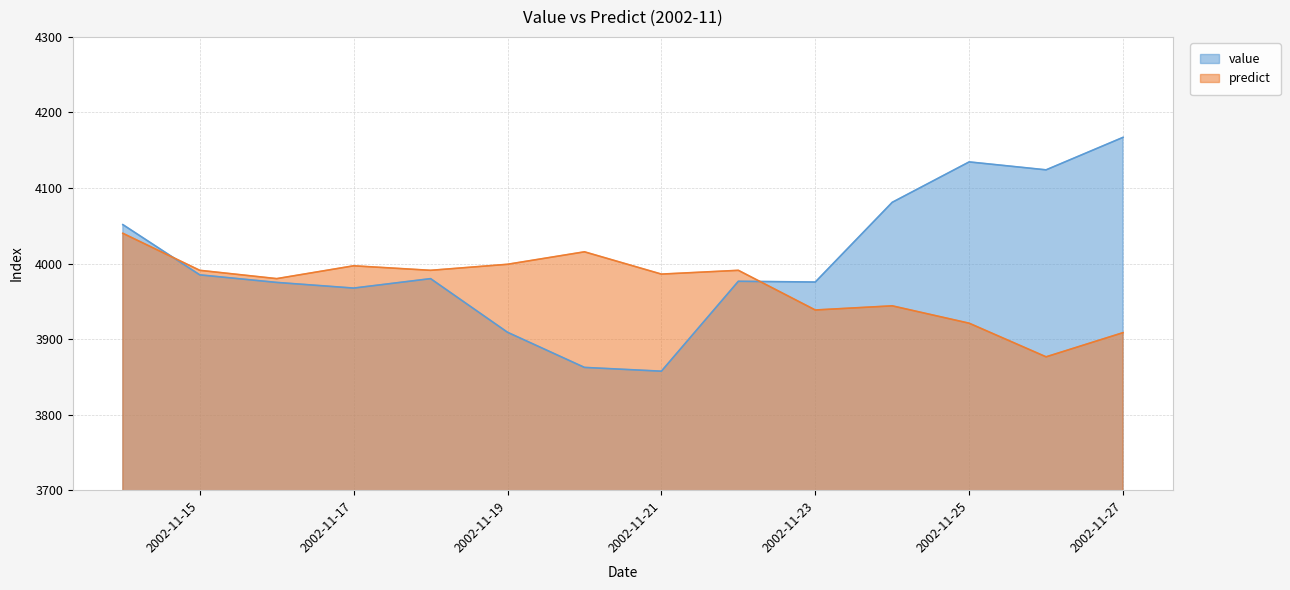

The value of value at 2002-11-26 is 4124.0. True or false?

True